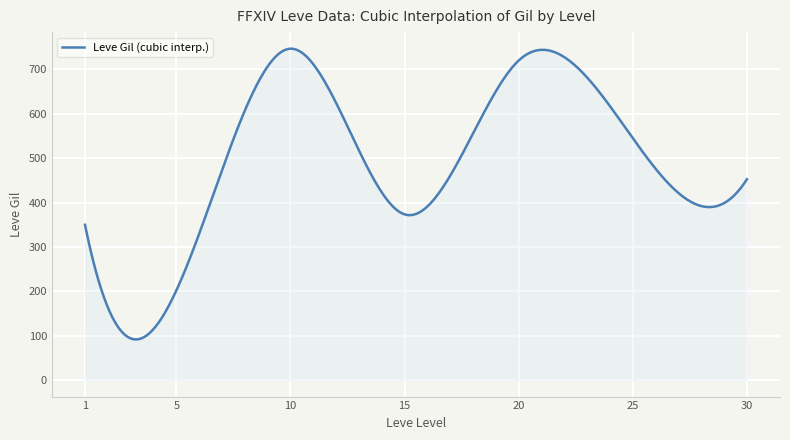

What is the smallest value displayed?

91.5